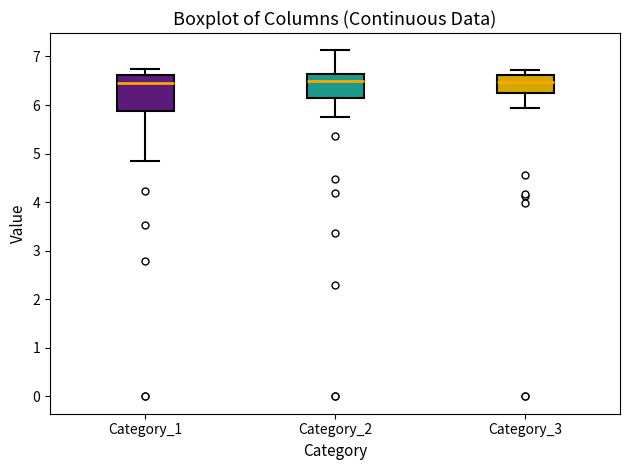

Reading left to right, transcribe this box plot: for each box, give where its median line is, the range the box spans, and where its two whiskers end, as read against the y-axis. The values are not printed on the chart, so give them approximately, as read against the axis.

Category_1: median 6.5, box 5.9 to 6.6, whiskers 4.8 to 6.7
Category_2: median 6.5, box 6.1 to 6.6, whiskers 5.8 to 7.1
Category_3: median 6.5, box 6.2 to 6.6, whiskers 5.9 to 6.7